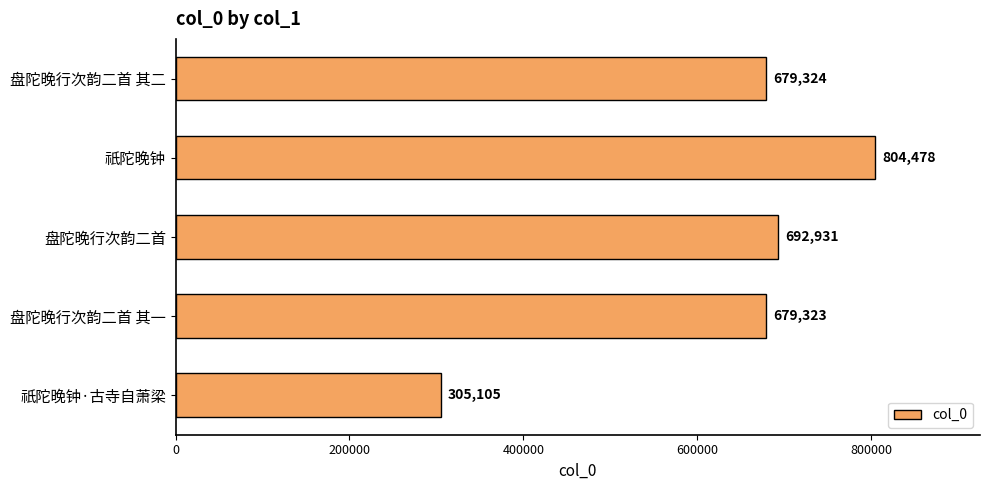

Which label corresponds to the smallest value in the chart?

祇陀晚钟·古寺自萧梁